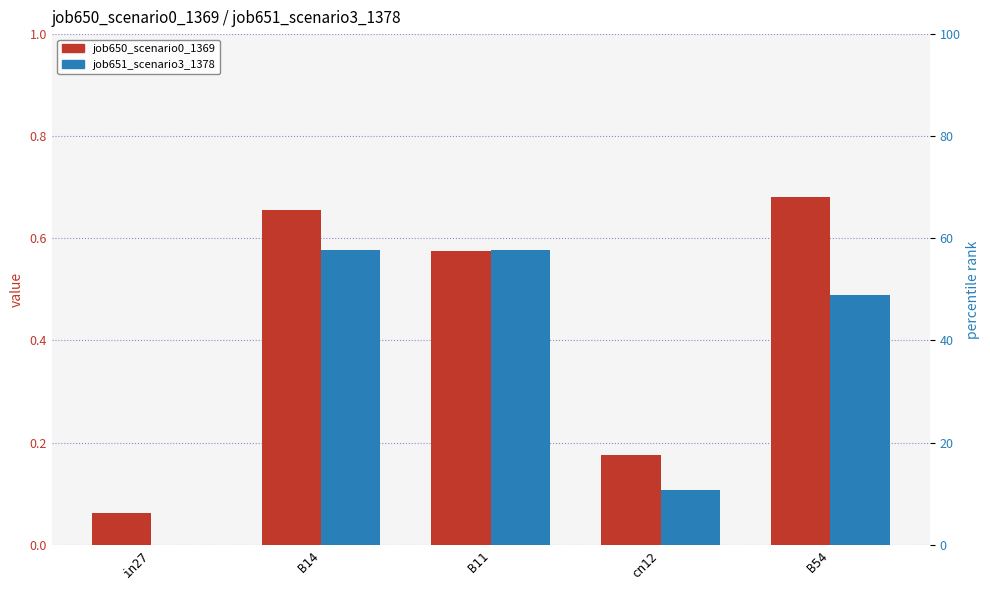

What are all the series names shown in the legend?

job650_scenario0_1369, job651_scenario3_1378